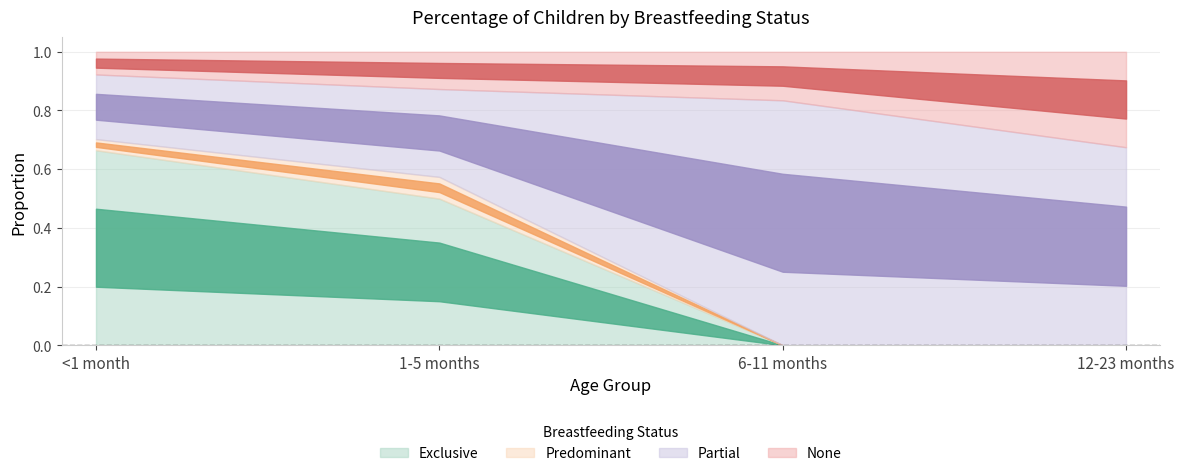

Where is the first local maximum for Partial?

6-11 months